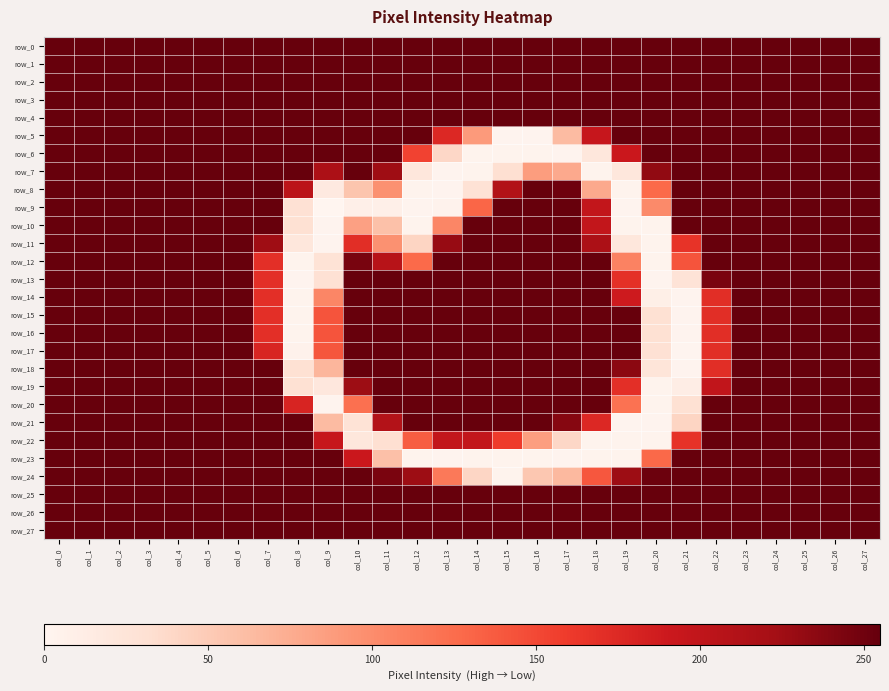

Rank the series by their maximum value, from lowest to highest.

row_0, row_1, row_2, row_3, row_4, row_5, row_6, row_7, row_8, row_9, row_10, row_11, row_12, row_13, row_14, row_15, row_16, row_17, row_18, row_19, row_20, row_21, row_22, row_23, row_24, row_25, row_26, row_27